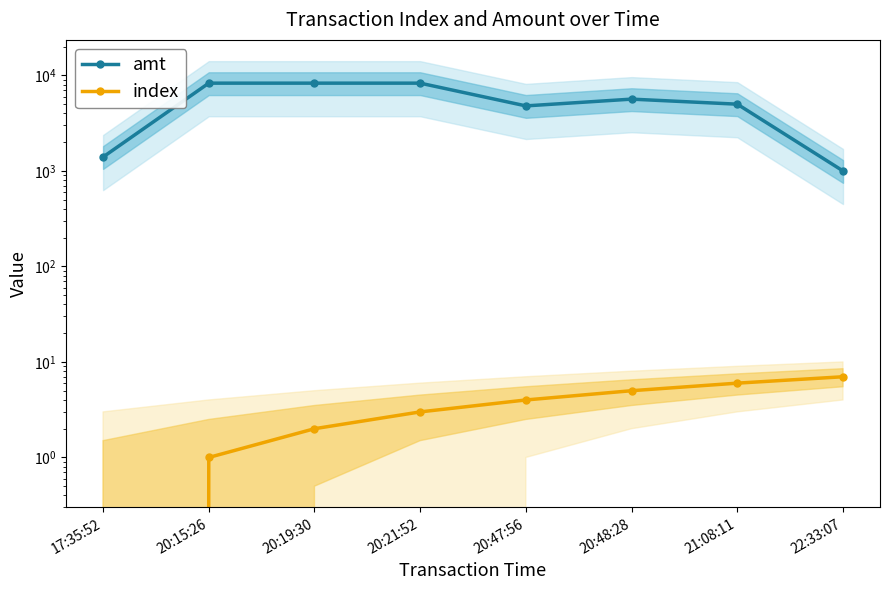

True or false: index has more than 0 points higher than both neighbors.

False